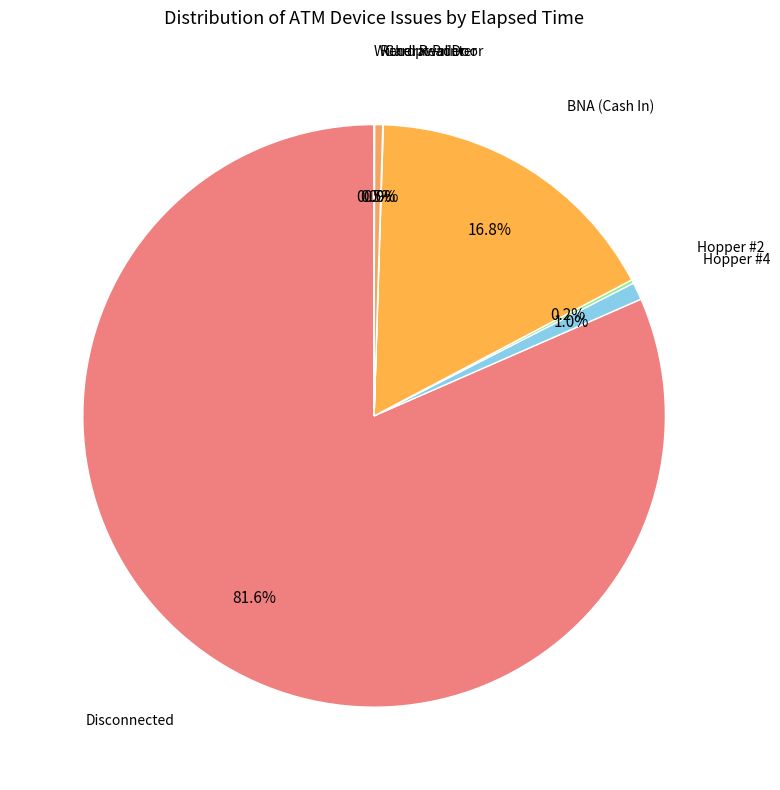

What is the smallest slice in the pie chart?

Withdrawal Door